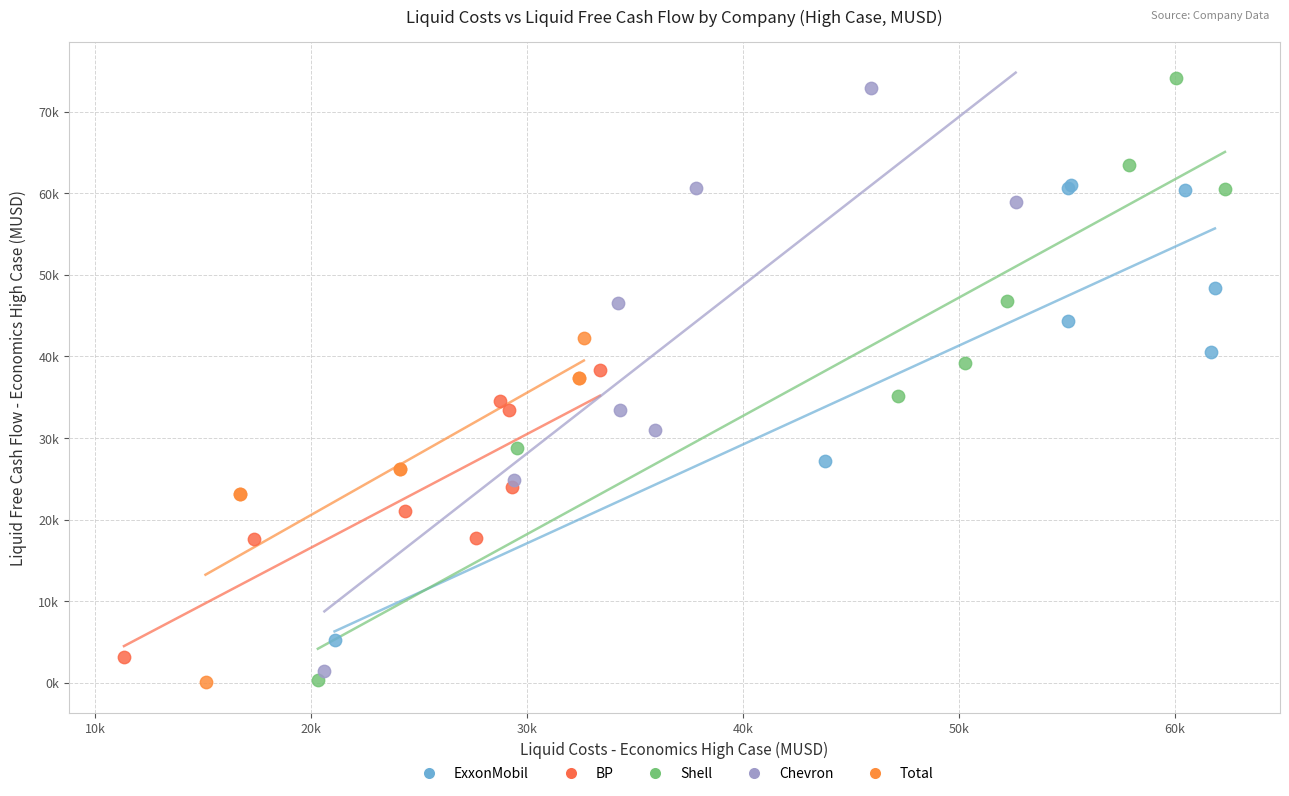

Which series reaches the maximum Y coordinate?

Shell